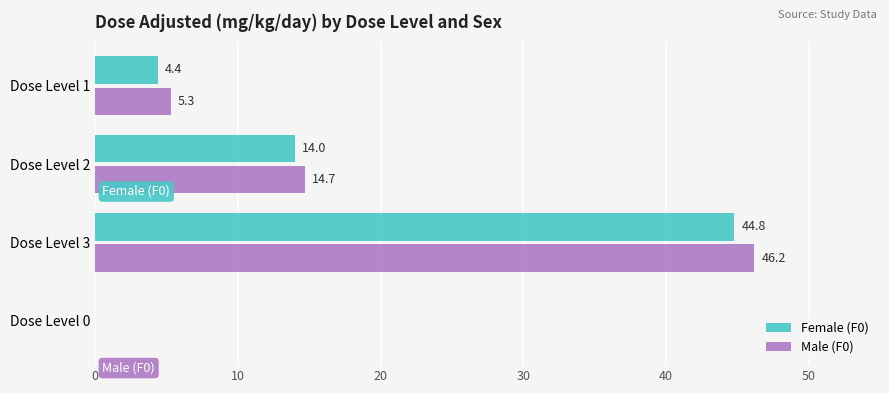

What is the sum of the Male (F0) values at Dose Level 1 and Dose Level 2?

20.0